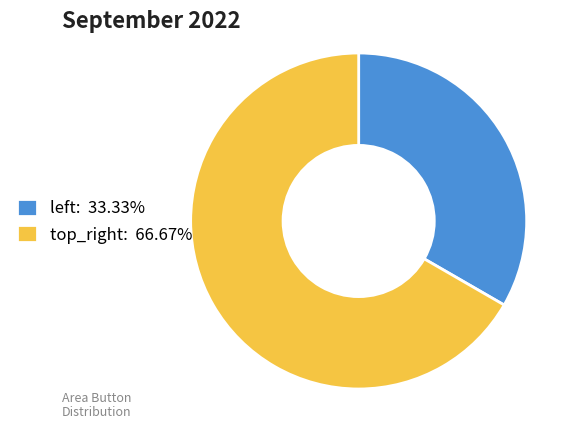

How many segments does this pie chart have?

2